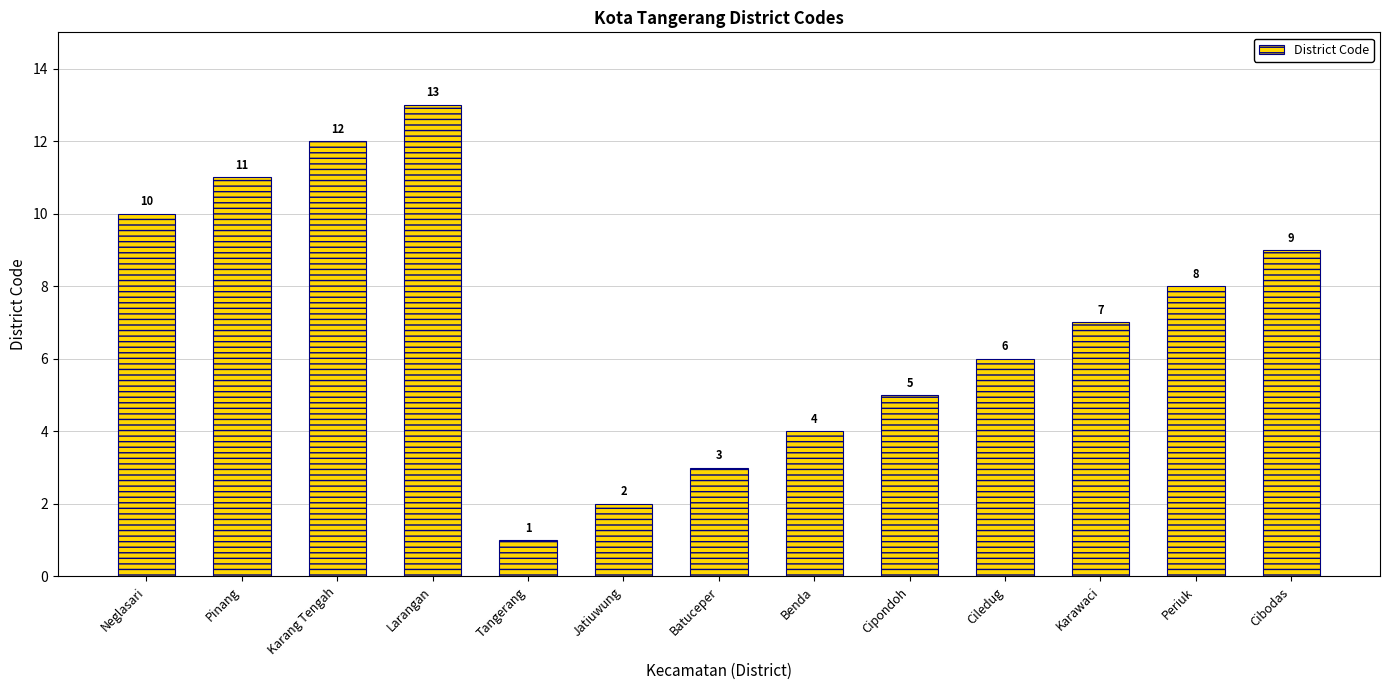

Between Karang Tengah and Cibodas, which is larger?

Karang Tengah